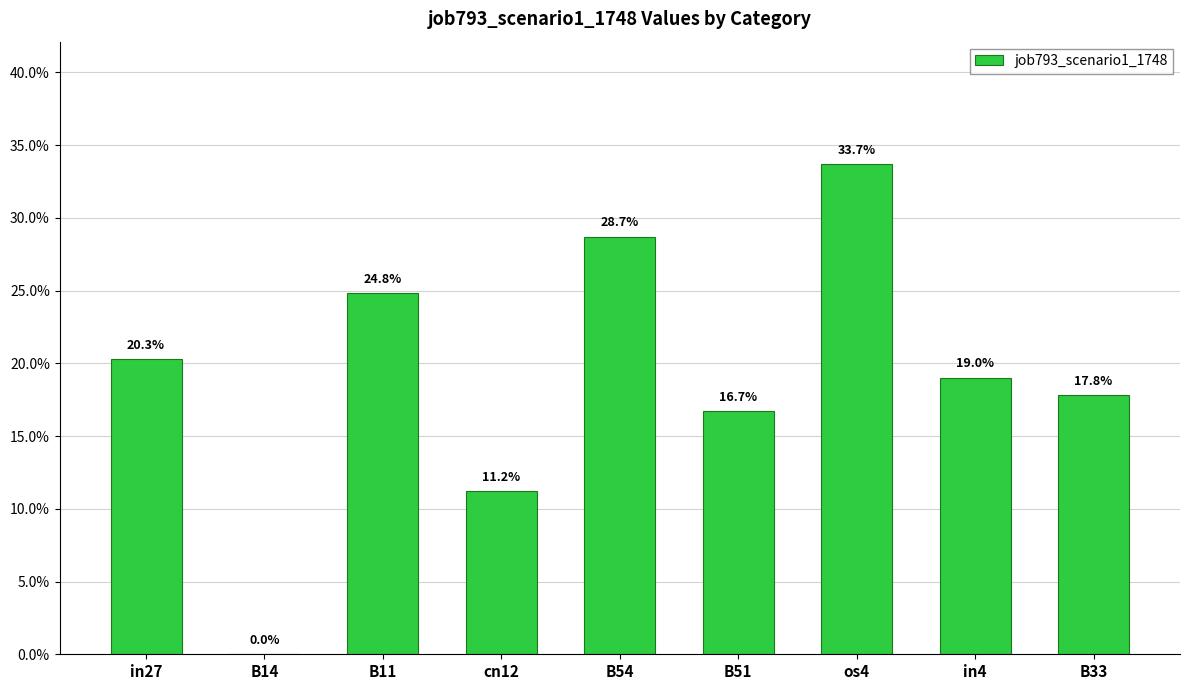

Which has a higher value, B51 or B14?

B51